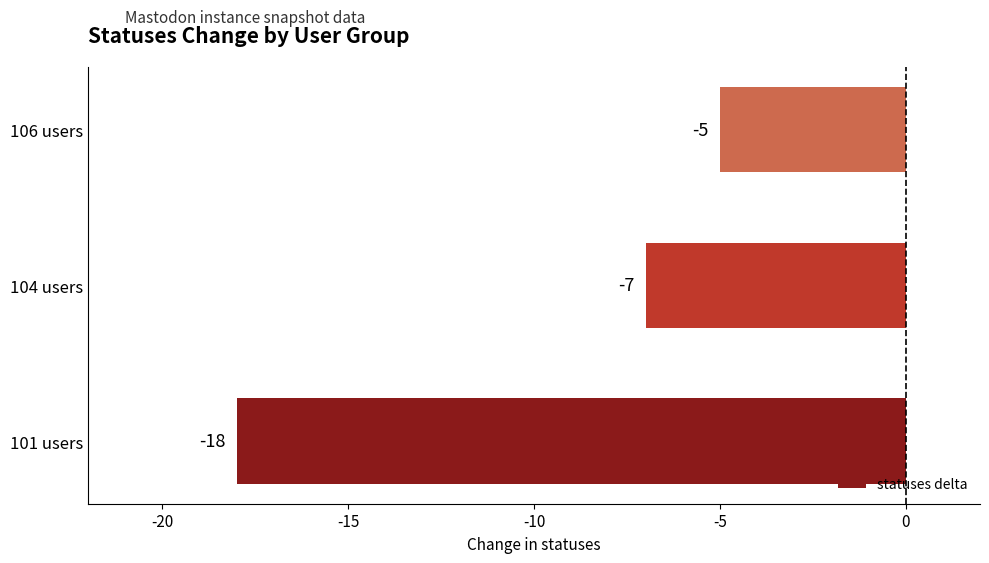

True or false: the data shows -5 at 106 users.

True